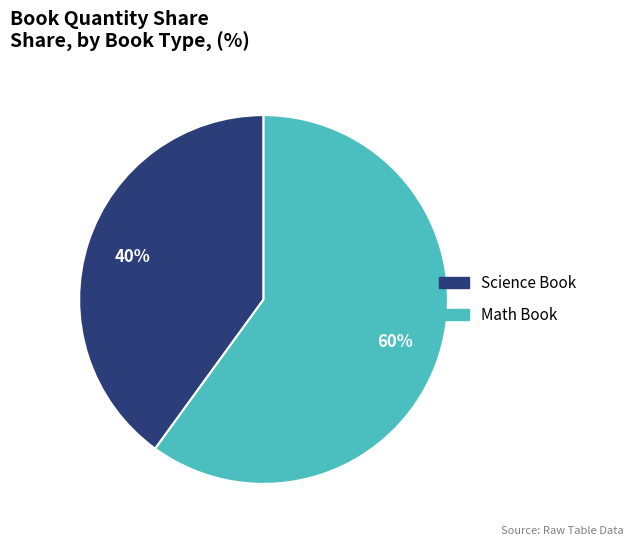

Is it true that Science Book is 40% of the pie?

True